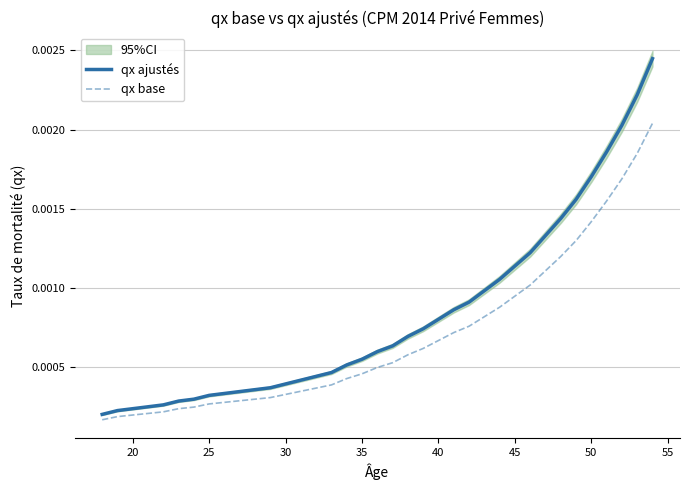

Count the number of categories in the chart.

37